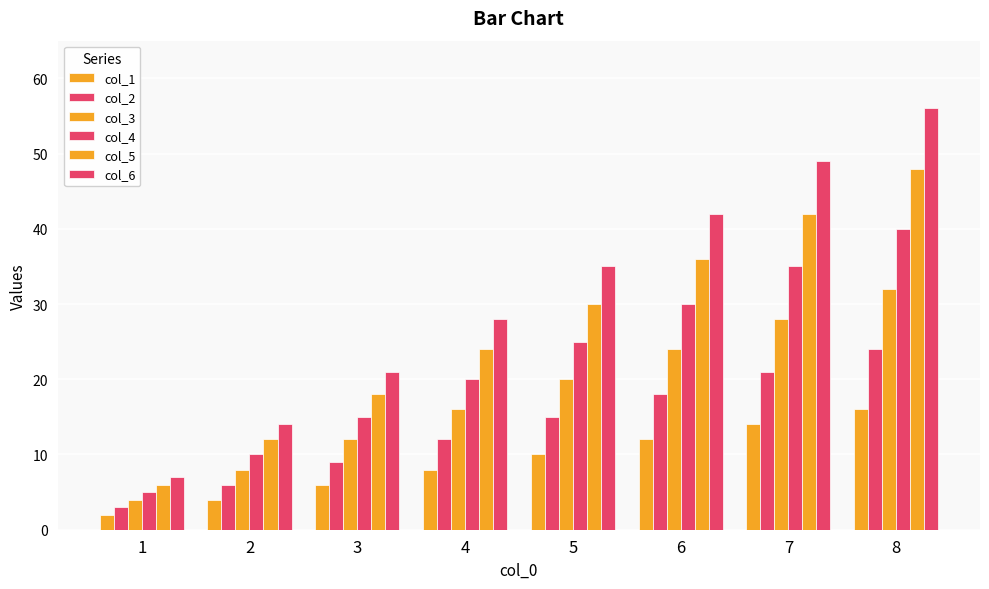

True or false: col_2 has a value of 21 at 7.

True